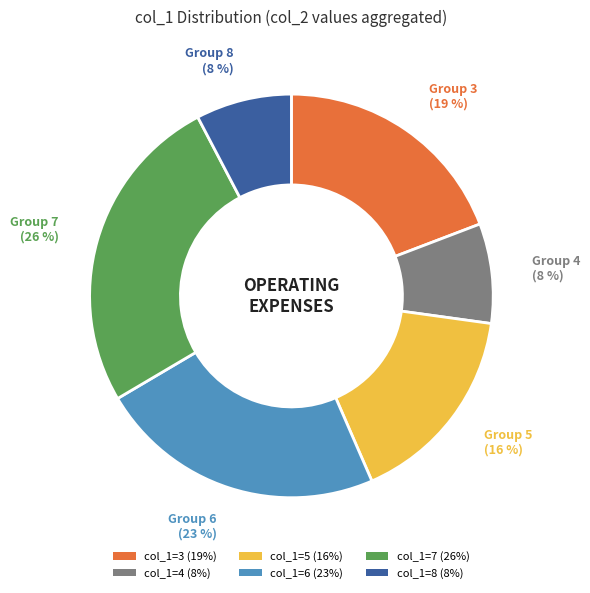

Between col_1=4 (8%) and col_1=5 (16%), which is larger?

col_1=5 (16%)